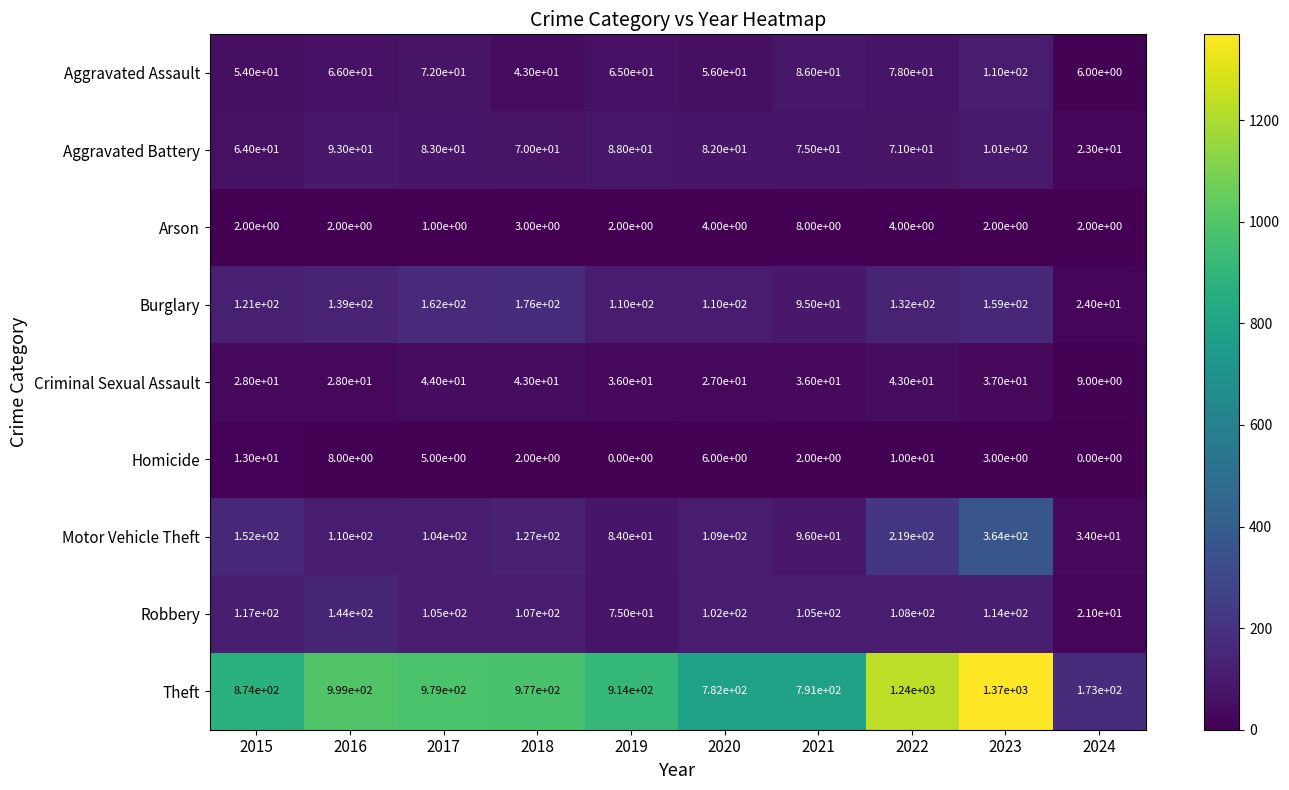

What is the total value across all series at 2019?

1374